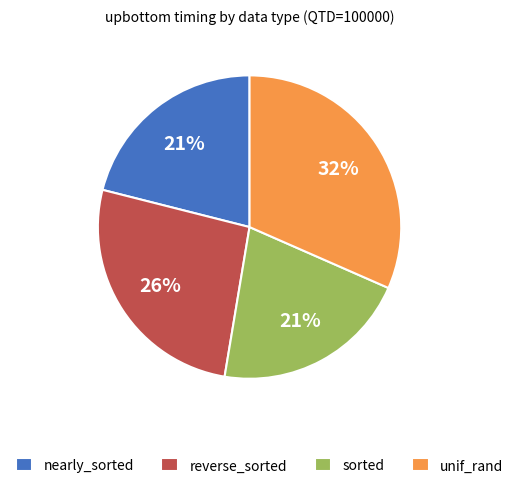

How many slices are in this pie chart?

4